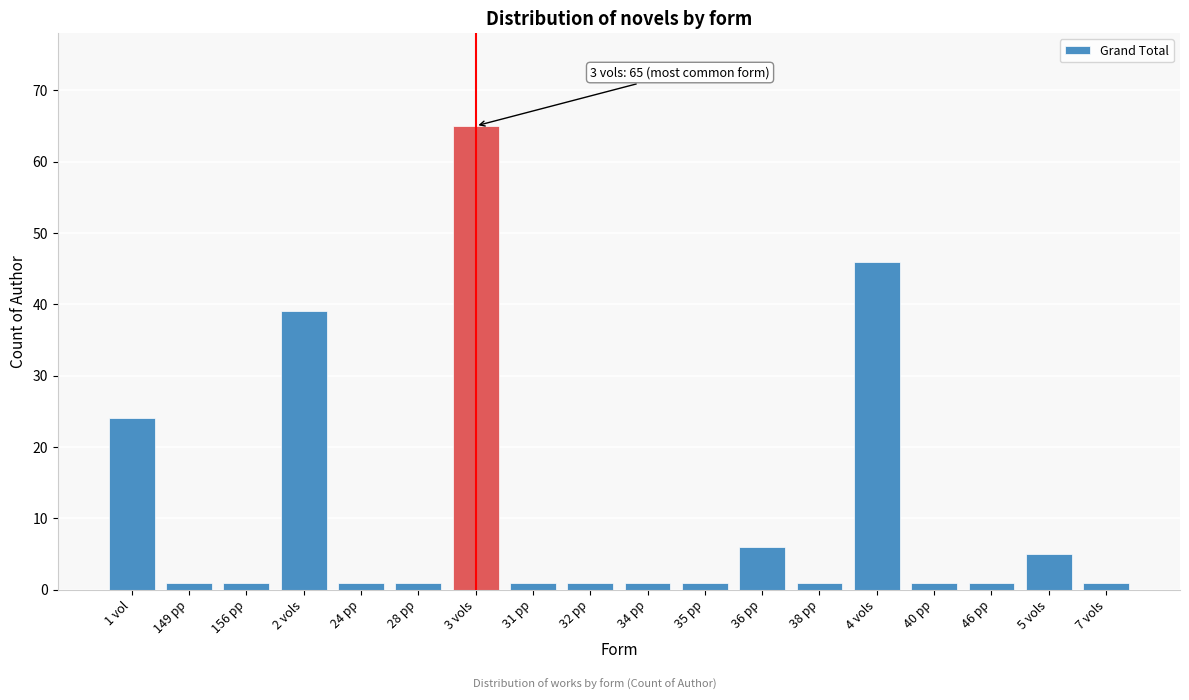

Reading left to right, extract all data points from this chart.

1 vol=24	149 pp=1	156 pp=1	2 vols=39	24 pp=1	28 pp=1	3 vols=65	31 pp=1	32 pp=1	34 pp=1	35 pp=1	36 pp=6	38 pp=1	4 vols=46	40 pp=1	46 pp=1	5 vols=5	7 vols=1